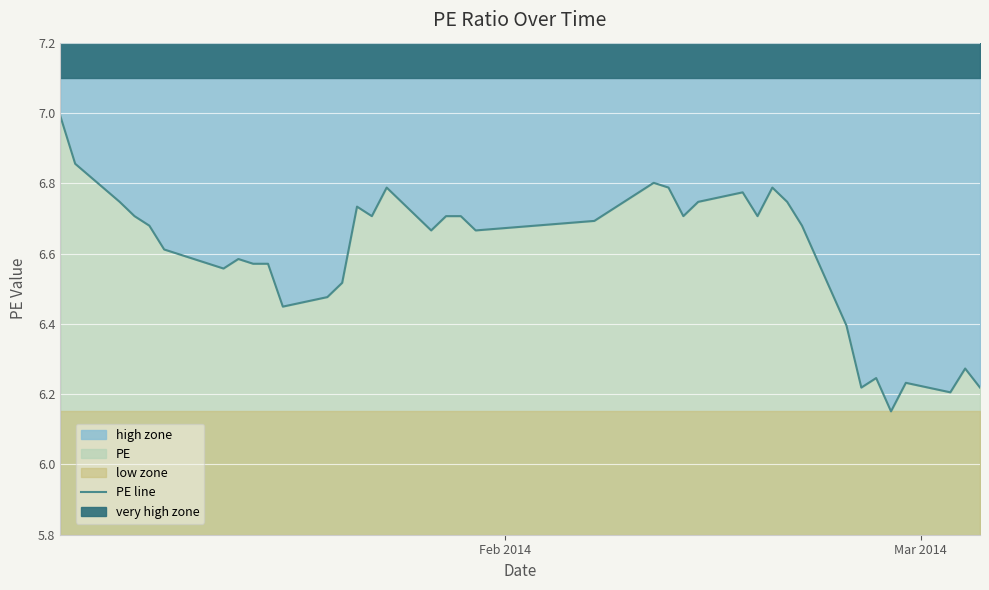

What is the difference between the maximum and second lowest values?

0.8